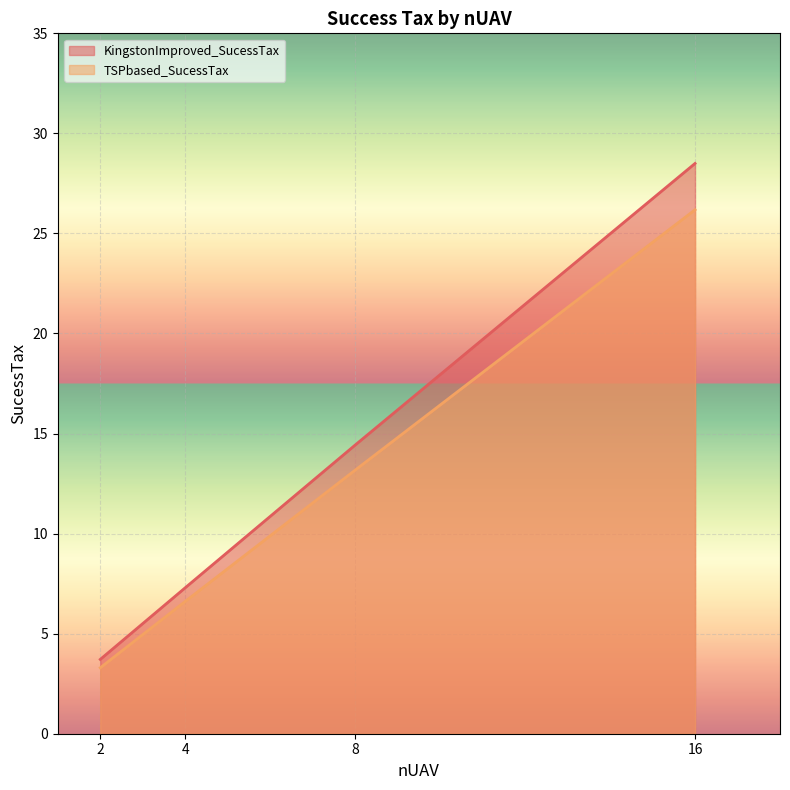

Rank the categories by KingstonImproved_SucessTax value from highest to lowest.

16, 8, 4, 2